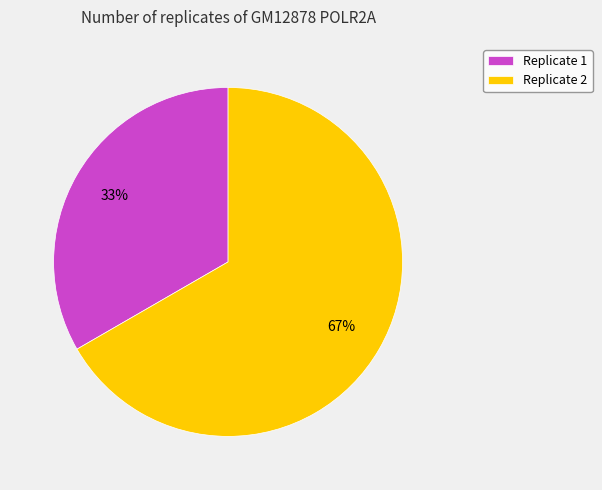

What is the ratio of the value at Replicate 1 to the value at Replicate 2?

0.5